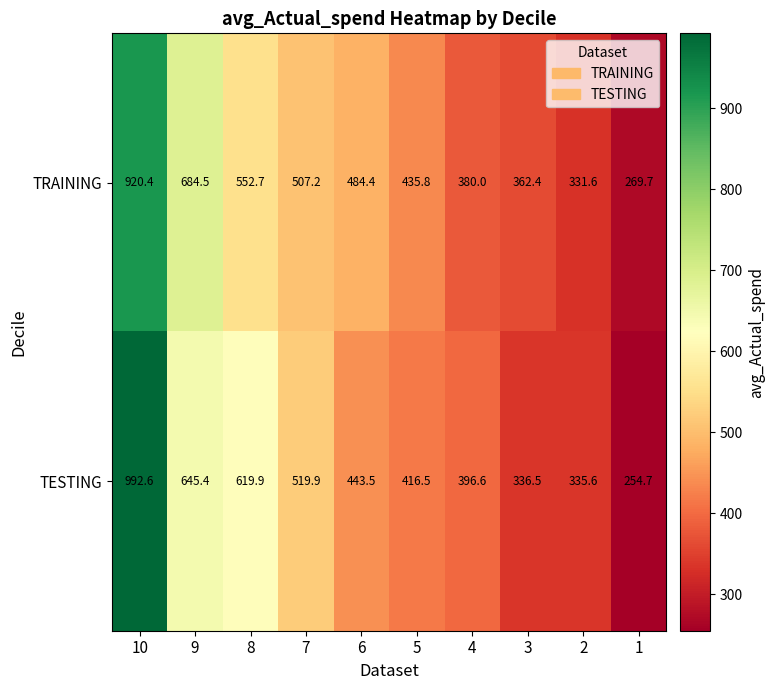

Which series has the largest total across all categories?

TESTING